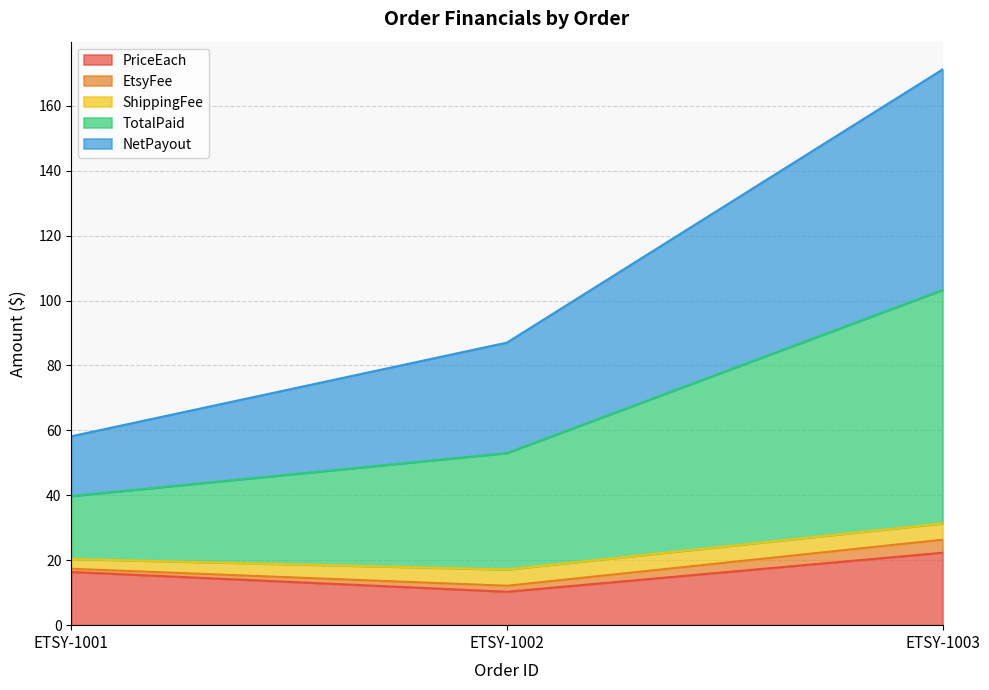

Count the number of categories in the chart.

3